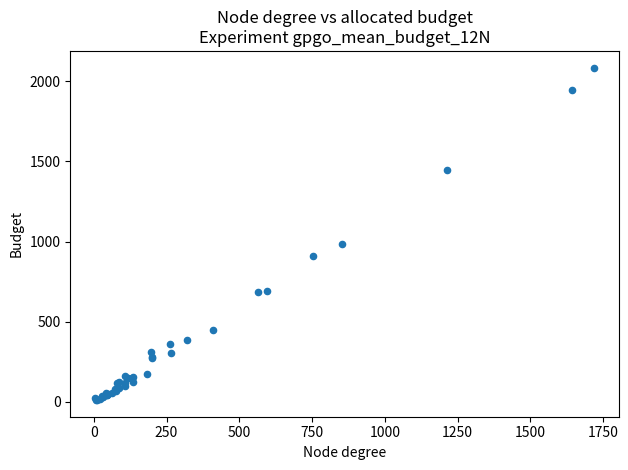

What Y value in the scatter plot is closest to 1048?

983